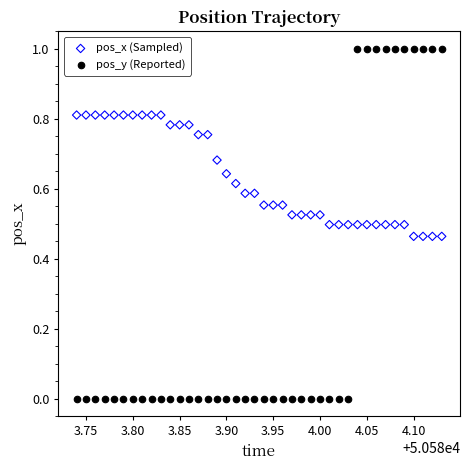

Which series has the largest Y range (max minus min)?

pos_y (Reported)